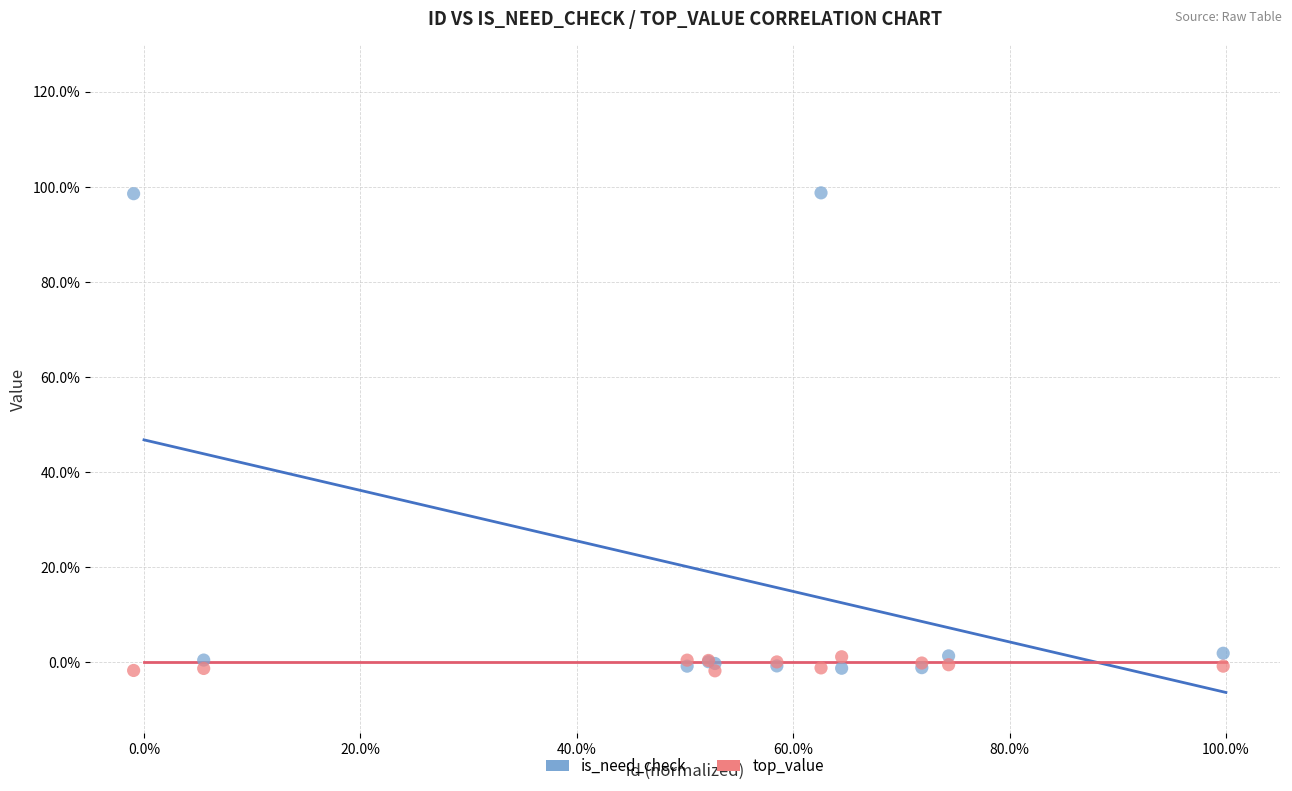

What are all the series names shown in the legend?

is_need_check, top_value